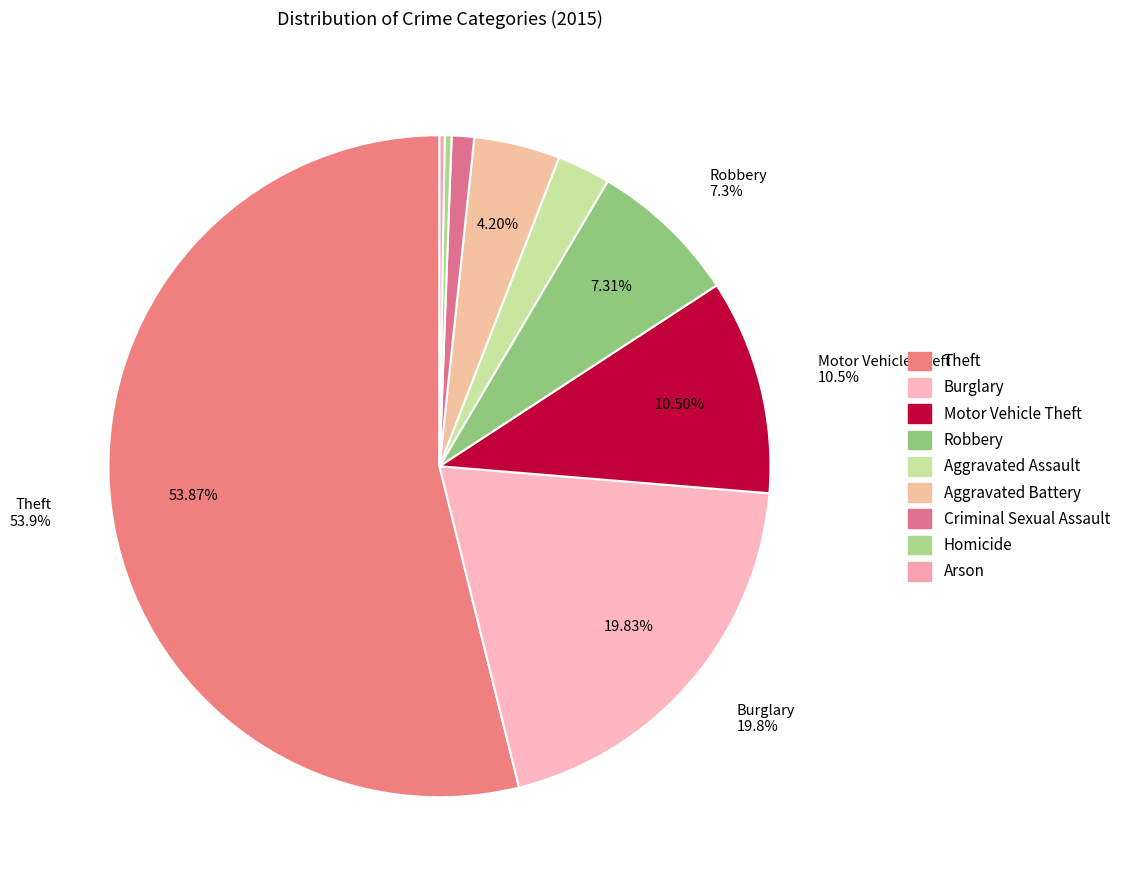

True or false: Aggravated Battery accounts for 4% of the total.

True